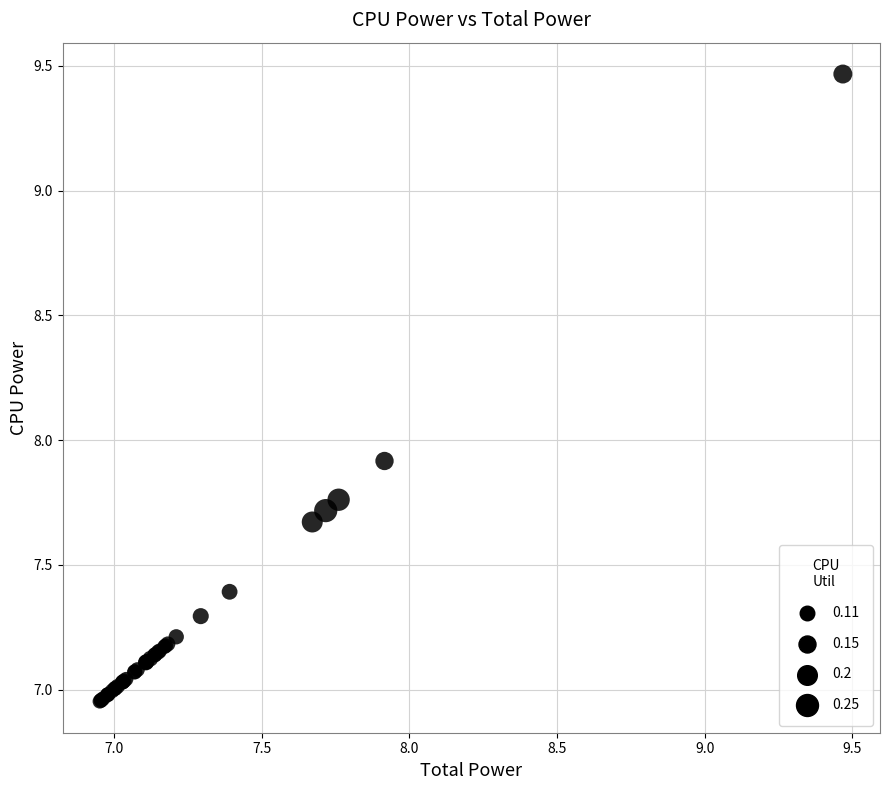

What Y value in the scatter plot is closest to 8?

7.9